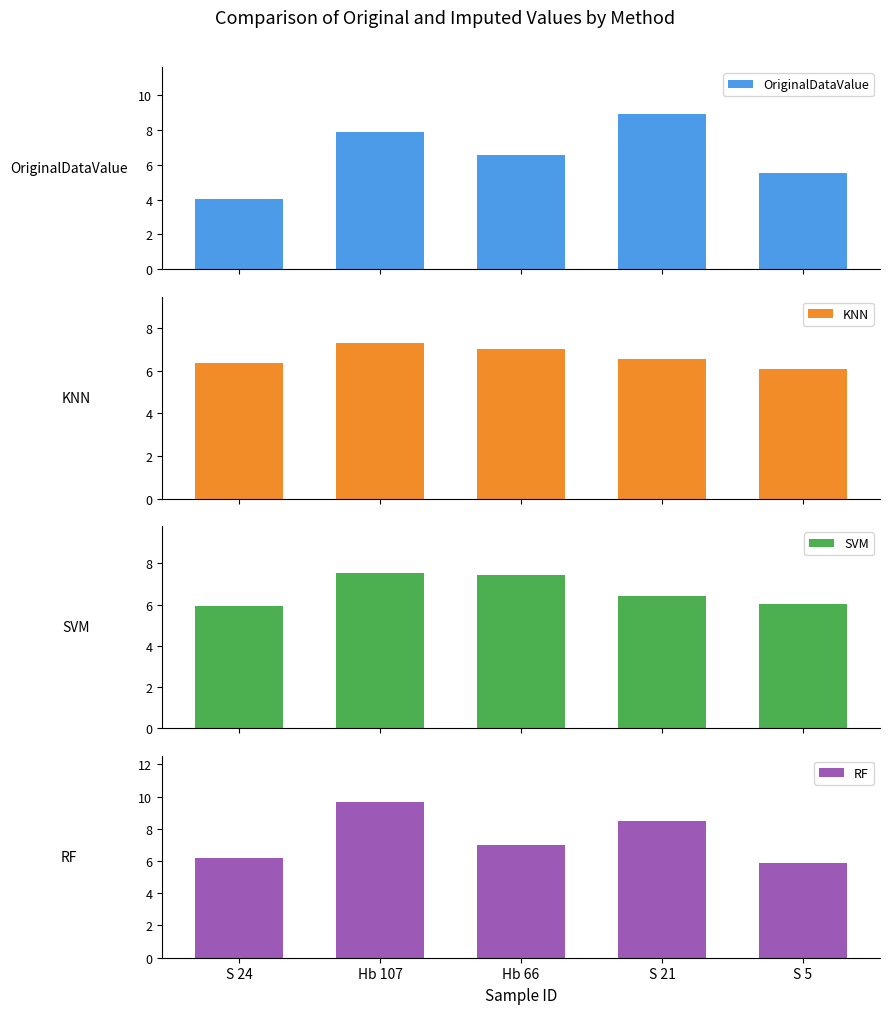

What are all the series names shown in the legend?

OriginalDataValue, KNN, SVM, RF